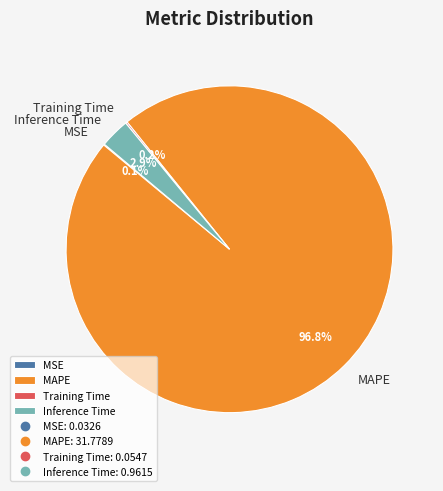

Which slice is the largest?

MAPE